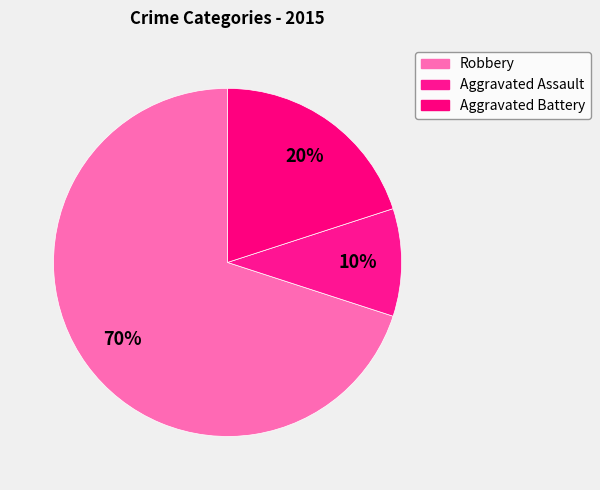

Count the number of slices in the pie.

3